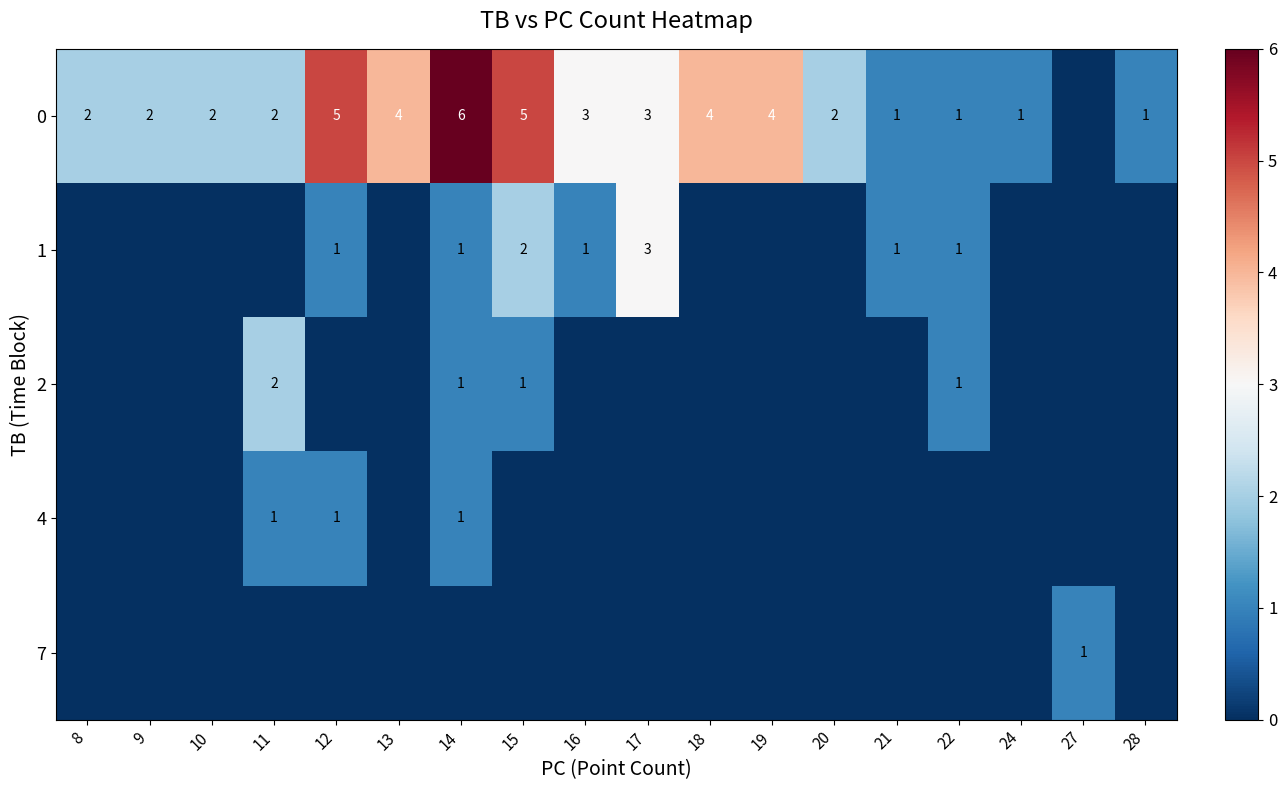

The value of 2 at 15 is 0. True or false?

False